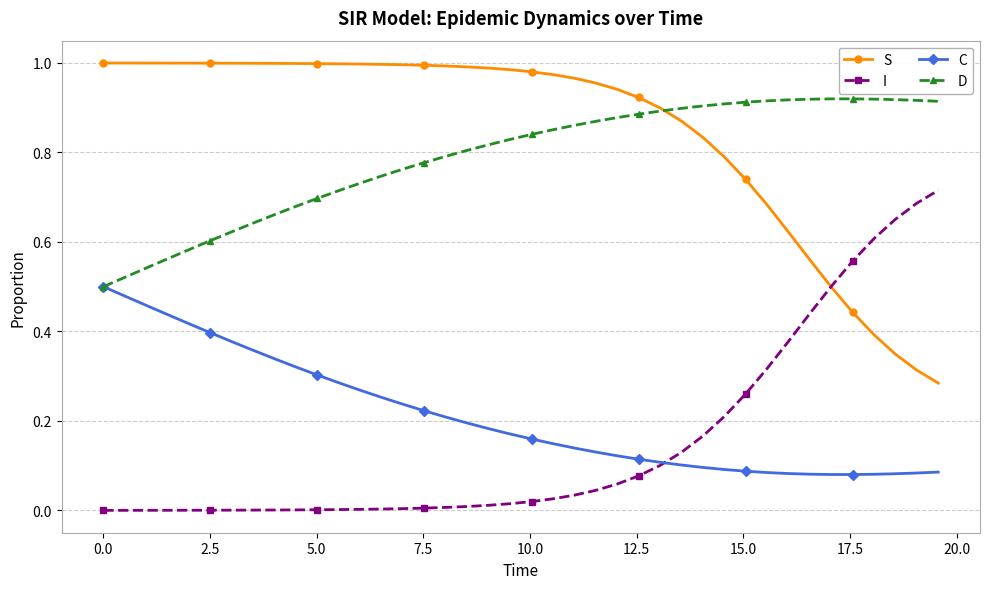

Rank the series by their maximum value, from highest to lowest.

S, D, I, C